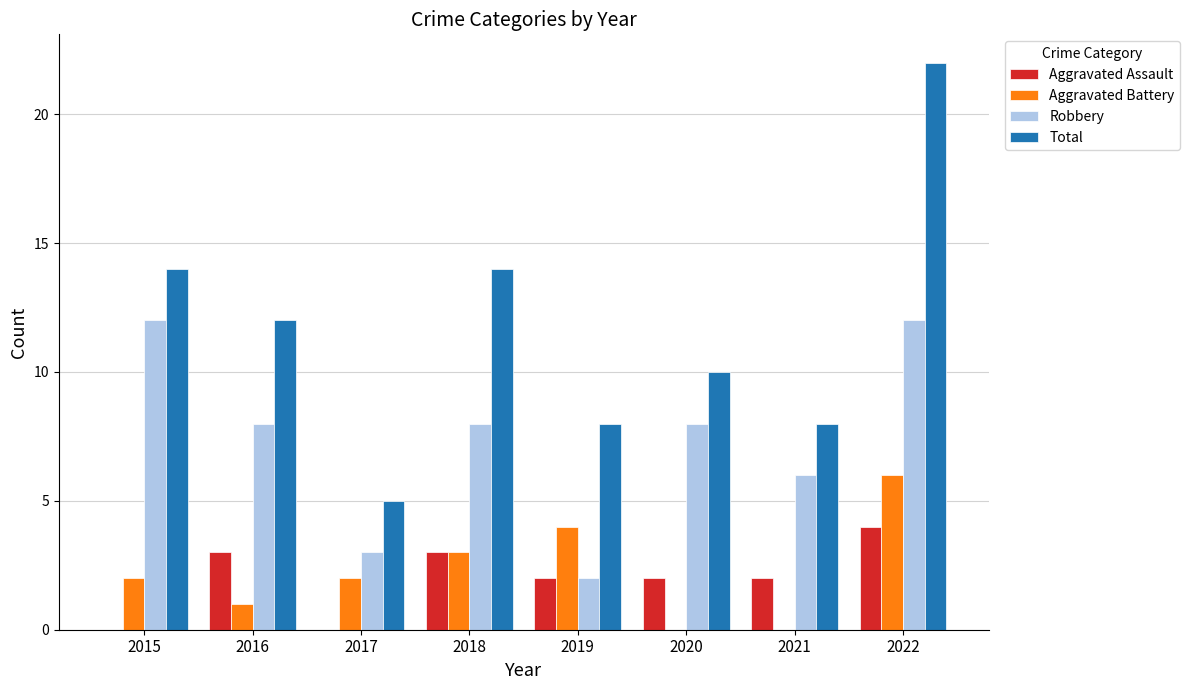

What is the maximum value for Robbery?

12